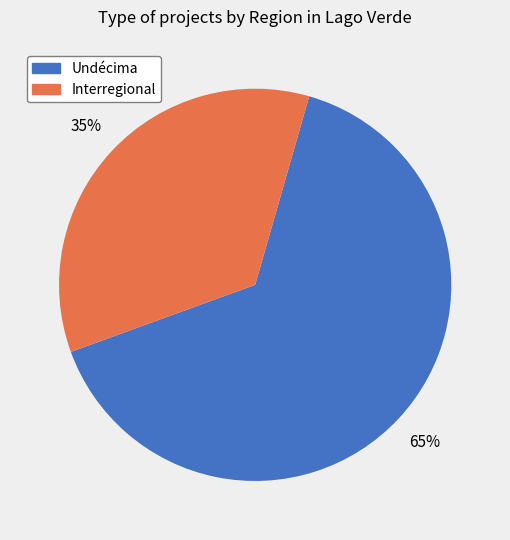

Is the sum of Undécima and Interregional greater than half?

Yes